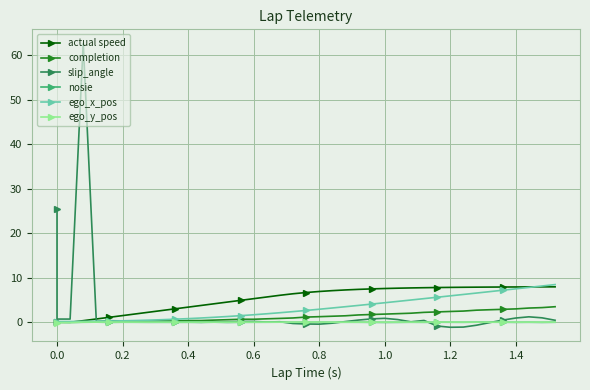

What is the greatest value displayed?

62.7